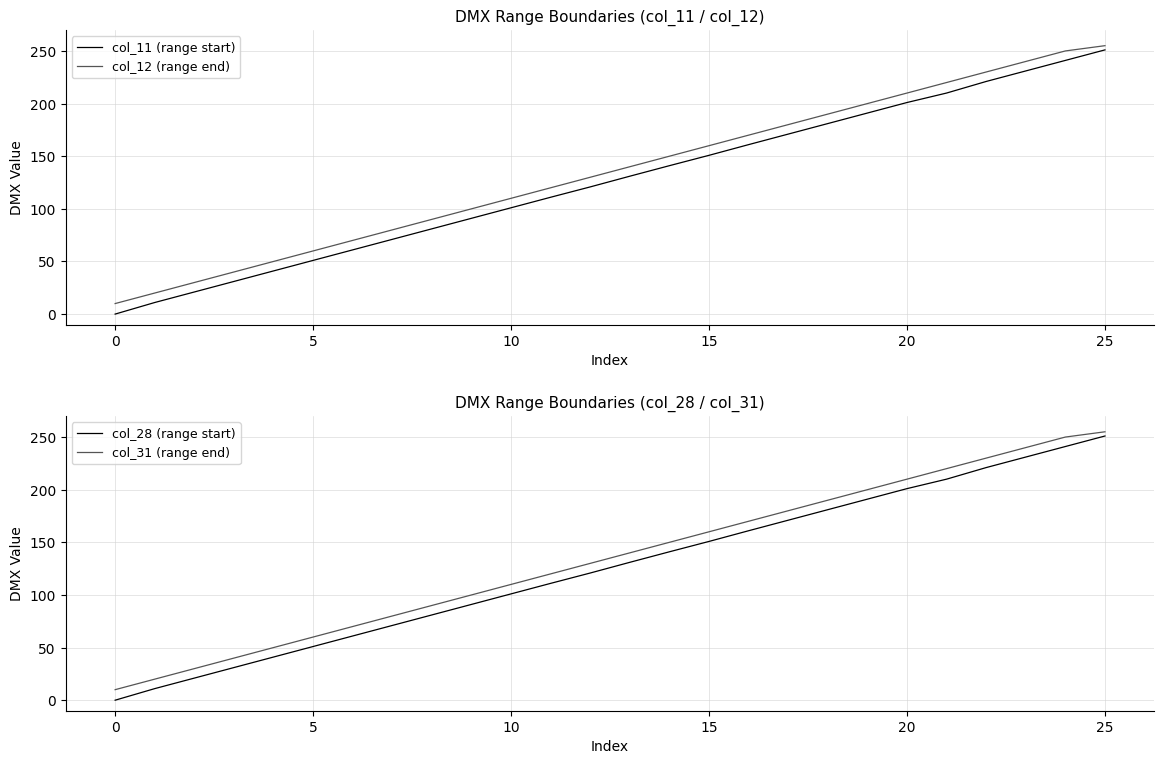

What is the difference between the maximum and minimum values in the col_12 (range end) series?

245.0